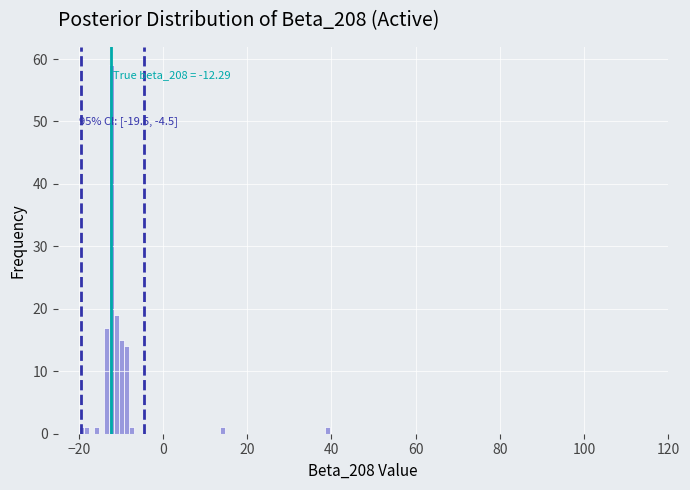

Read against the x-axis, roughly where is the centre of the tallest bar?

-12